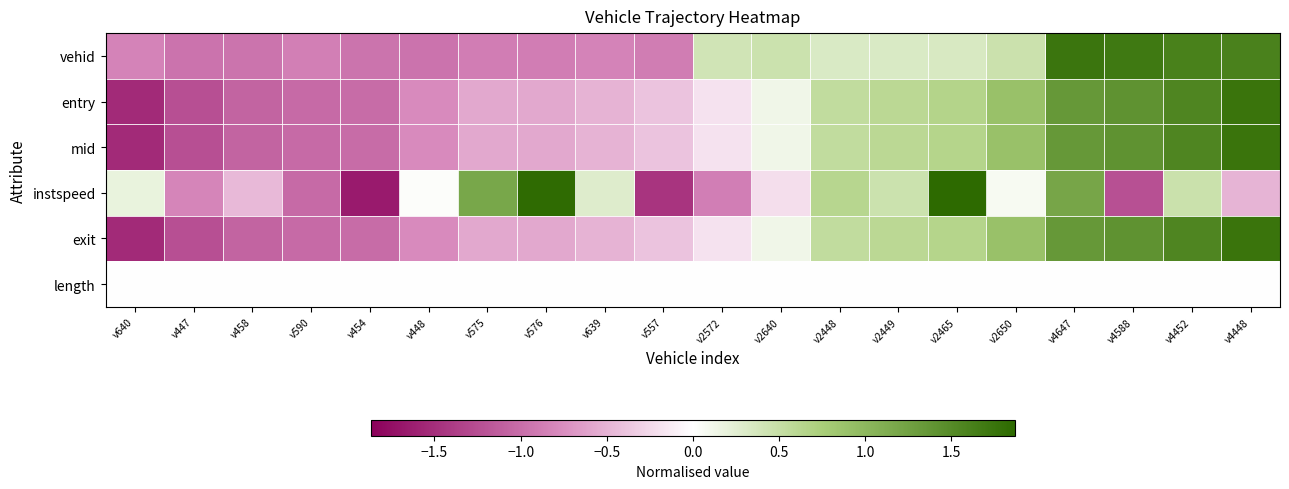

Reading right to left, extract all data points from this chart.

vehid: v4448=1.6	v4452=1.6	v4588=1.7	v4647=1.7	v2650=0.5	v2465=0.3	v2449=0.3	v2448=0.3	v2640=0.4	v2572=0.4	v557=-0.9	v639=-0.8	v576=-0.9	v575=-0.9	v448=-1.0	v454=-0.9	v590=-0.9	v458=-0.9	v447=-1.0	v640=-0.8
entry: v4448=1.7	v4452=1.6	v4588=1.4	v4647=1.3	v2650=0.9	v2465=0.7	v2449=0.6	v2448=0.5	v2640=0.1	v2572=-0.2	v557=-0.4	v639=-0.5	v576=-0.6	v575=-0.6	v448=-0.8	v454=-1.0	v590=-1.0	v458=-1.1	v447=-1.2	v640=-1.5
mid: v4448=1.7	v4452=1.6	v4588=1.4	v4647=1.3	v2650=0.9	v2465=0.6	v2449=0.6	v2448=0.5	v2640=0.1	v2572=-0.2	v557=-0.4	v639=-0.5	v576=-0.6	v575=-0.6	v448=-0.8	v454=-1.0	v590=-1.0	v458=-1.1	v447=-1.2	v640=-1.5
instspeed: v4448=-0.5	v4452=0.5	v4588=-1.2	v4647=1.2	v2650=0.1	v2465=1.9	v2449=0.5	v2448=0.6	v2640=-0.2	v2572=-0.9	v557=-1.4	v639=0.3	v576=1.8	v575=1.2	v448=0.0	v454=-1.7	v590=-1.0	v458=-0.5	v447=-0.8	v640=0.2
exit: v4448=1.7	v4452=1.6	v4588=1.4	v4647=1.3	v2650=0.9	v2465=0.6	v2449=0.6	v2448=0.5	v2640=0.1	v2572=-0.2	v557=-0.4	v639=-0.5	v576=-0.6	v575=-0.6	v448=-0.8	v454=-1.0	v590=-1.0	v458=-1.1	v447=-1.2	v640=-1.5
length: v4448=0.0	v4452=0.0	v4588=0.0	v4647=0.0	v2650=0.0	v2465=0.0	v2449=0.0	v2448=0.0	v2640=0.0	v2572=0.0	v557=0.0	v639=0.0	v576=0.0	v575=0.0	v448=0.0	v454=0.0	v590=0.0	v458=0.0	v447=0.0	v640=0.0